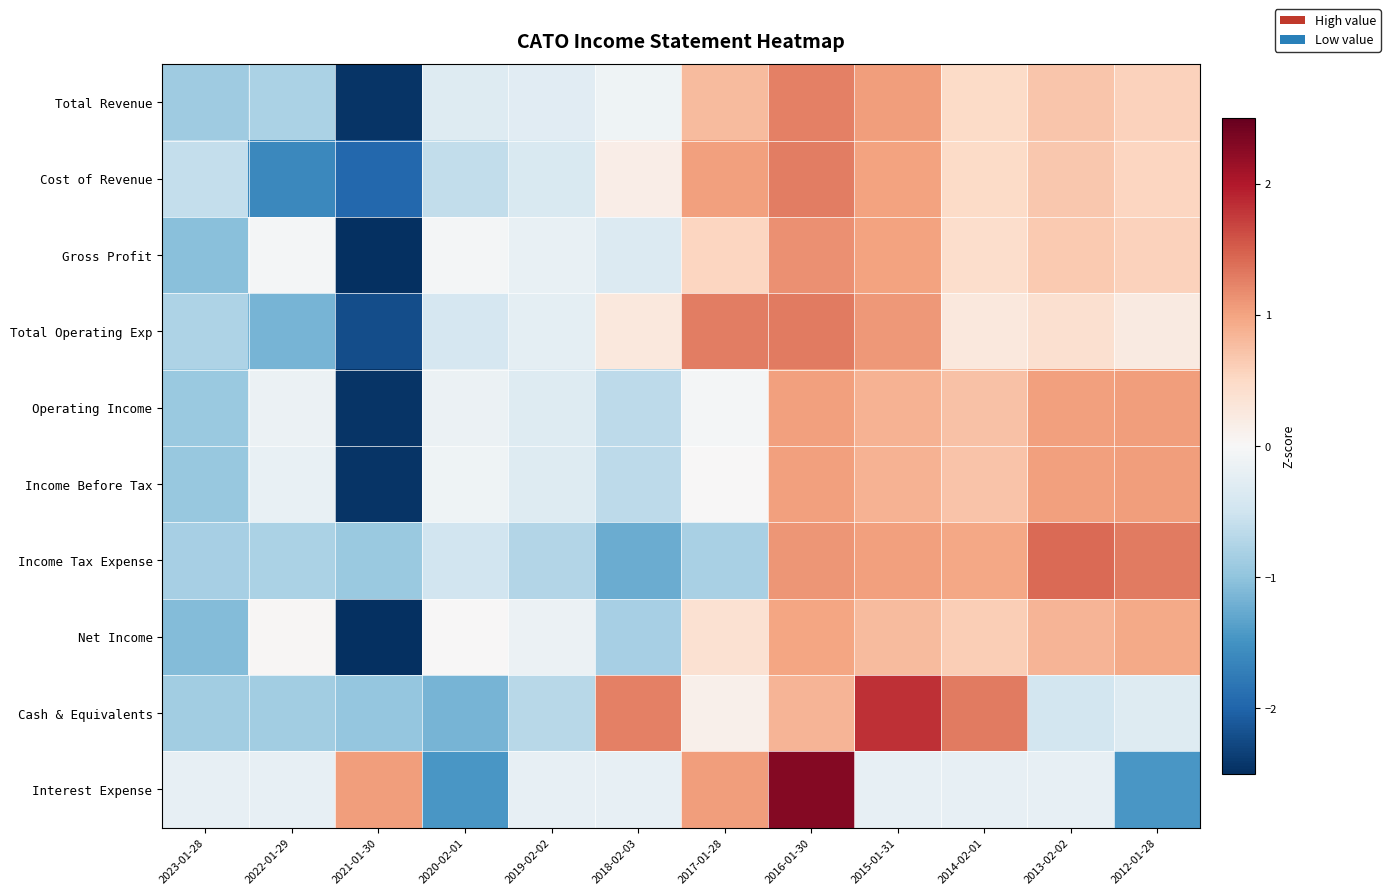

What is the difference between the highest and lowest values at 2017-01-28?

2.1